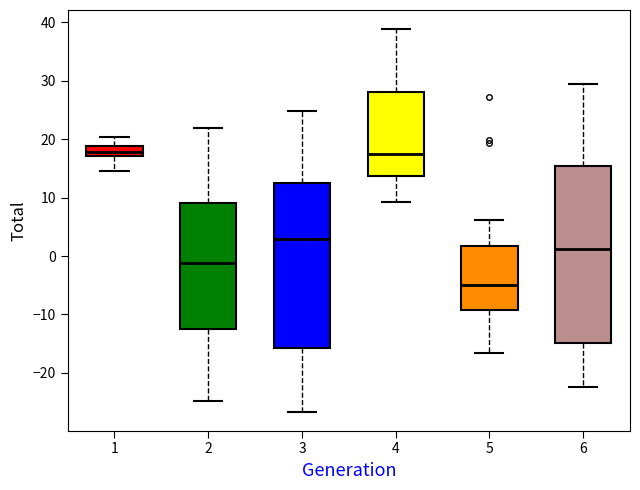

Which box is the tallest, from its lower edge to its upper edge?

6